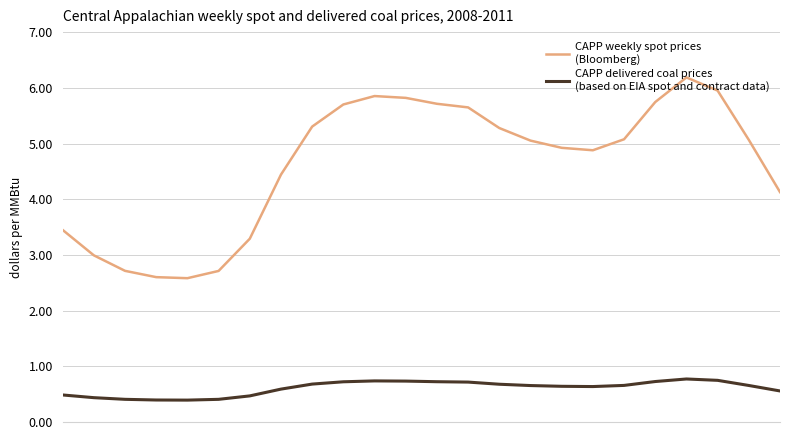

What is the greatest value displayed?

6.2